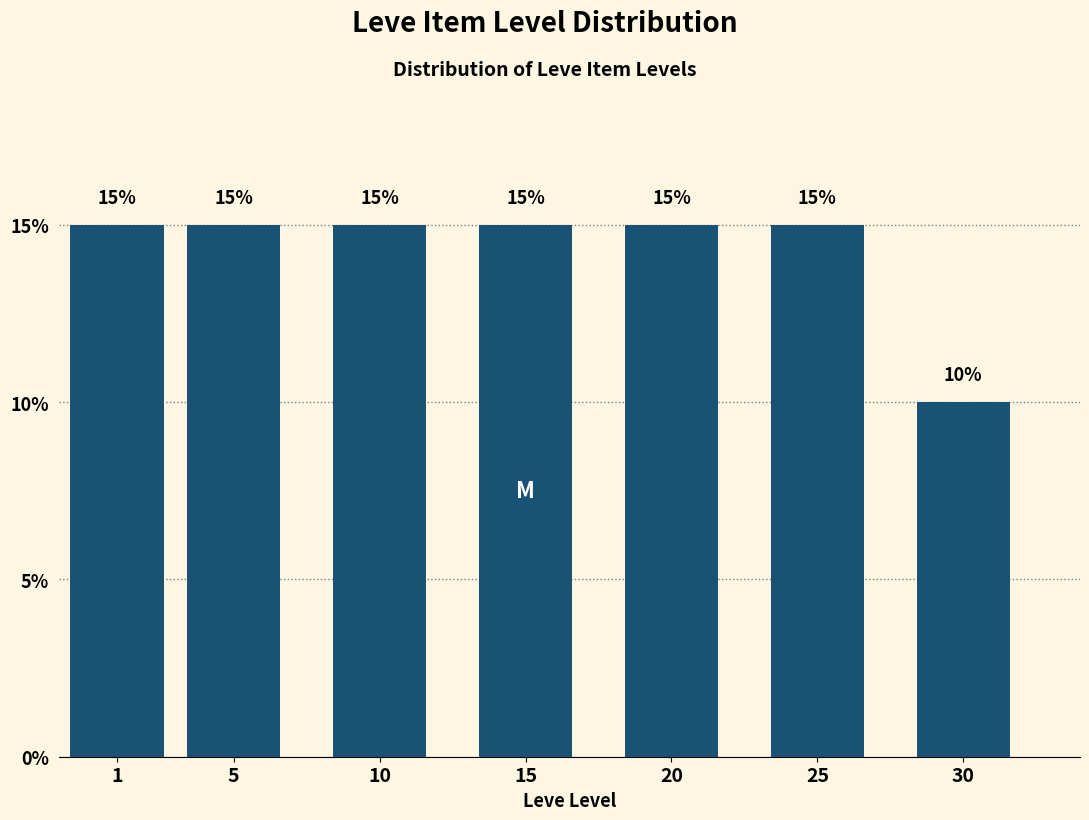

Reading left to right, what are all the values shown in this chart?

1=15	5=15	10=15	15=15	20=15	25=15	30=10